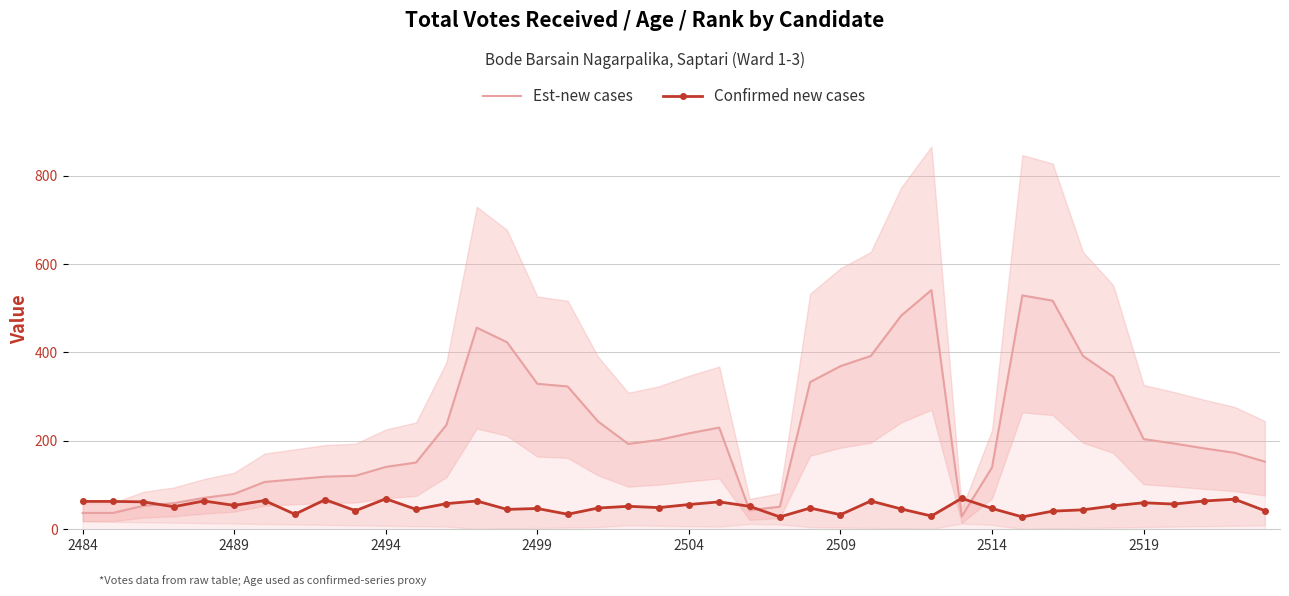

Which series has the largest range (max minus min)?

Est-new cases